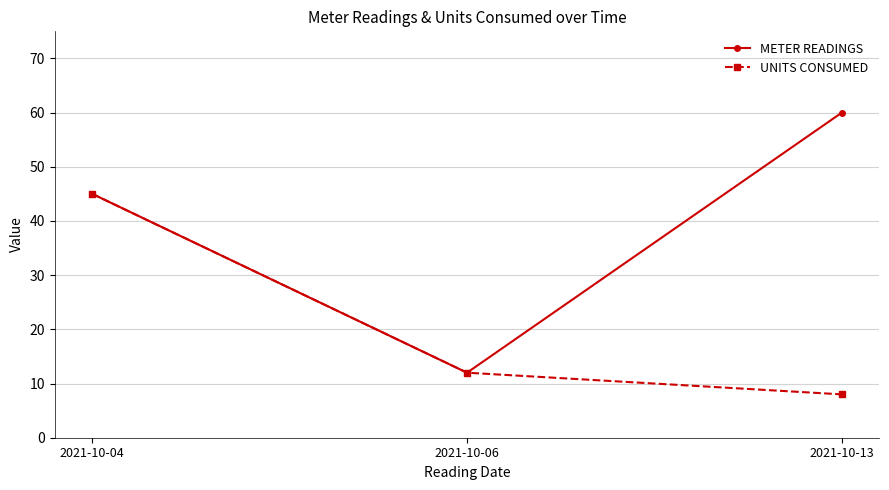

Does the chart have visible grid lines?

Yes